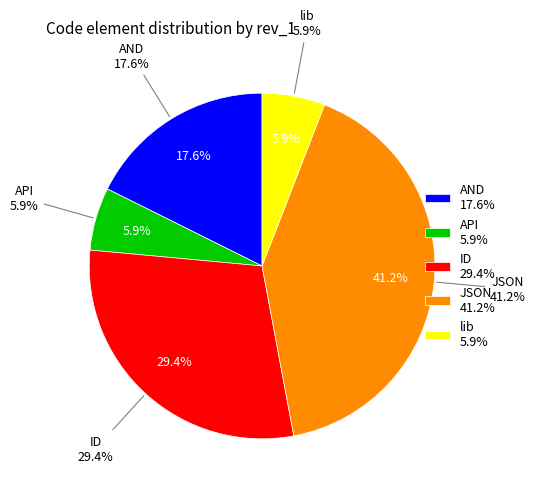

Do JSON and AND together represent more than half of the pie?

Yes